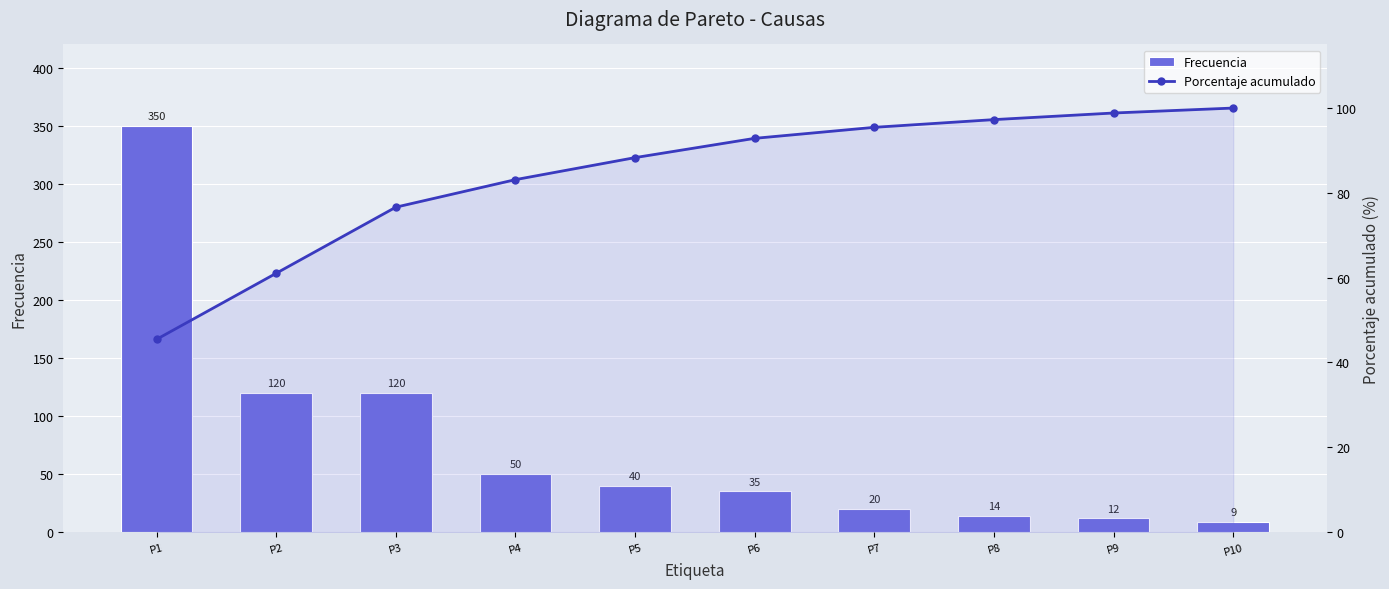

What is the total value across all series at P7?

115.5